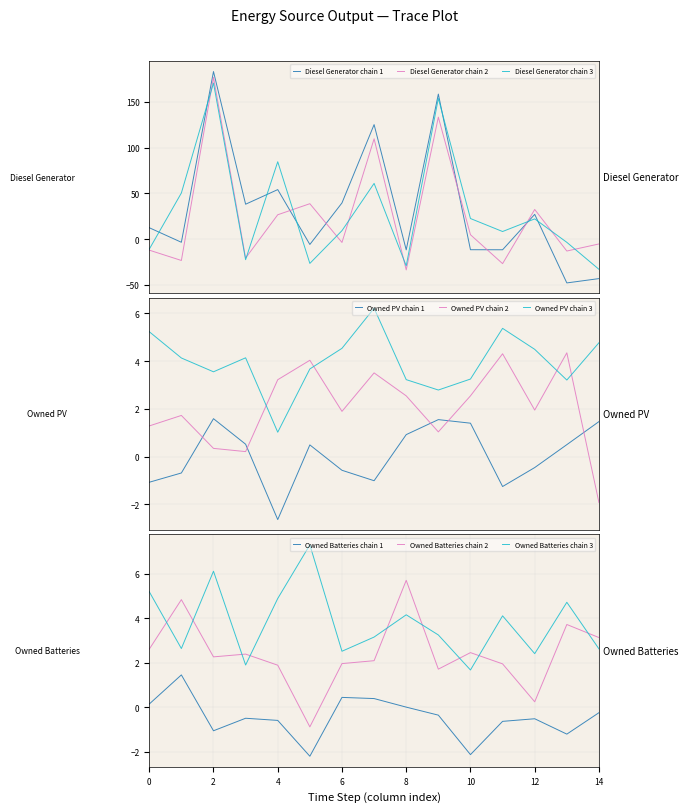

True or false: Owned Batteries and Diesel Generator intersect in this chart.

False